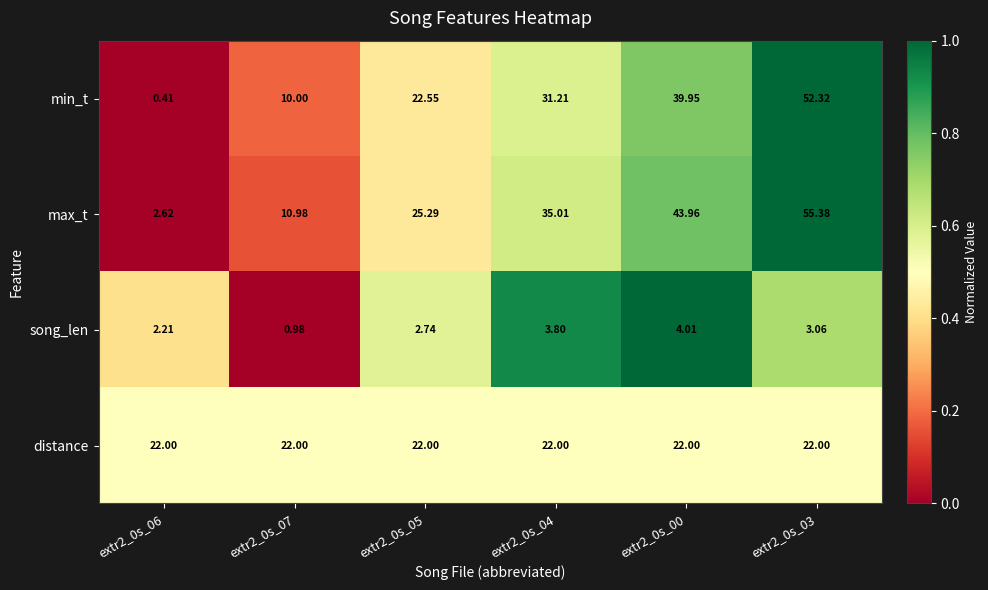

How many data points in min_t are above 31?

3